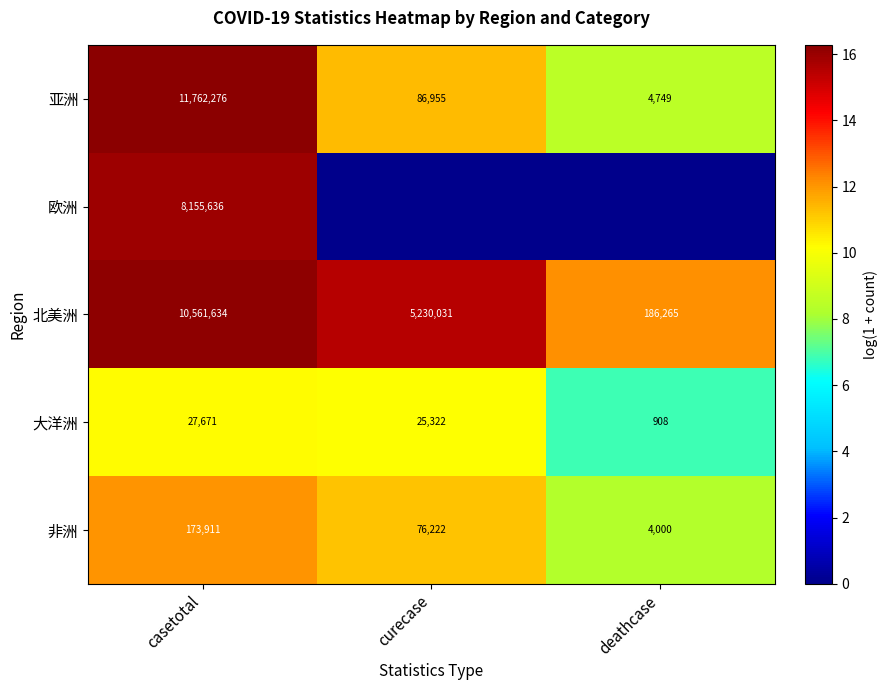

What is the lowest value of the 亚洲 series?

4749